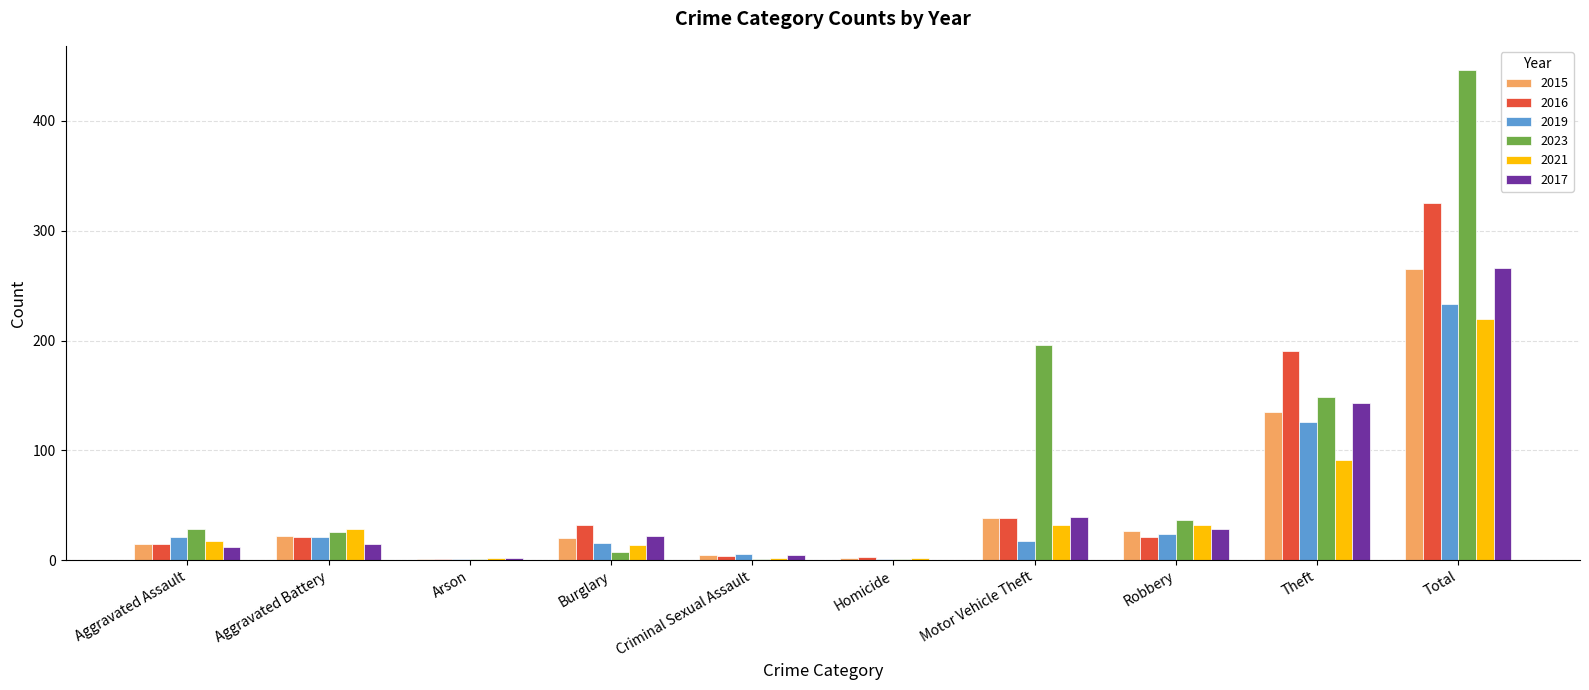

True or false: 2023 has a value of 37 at Robbery.

True